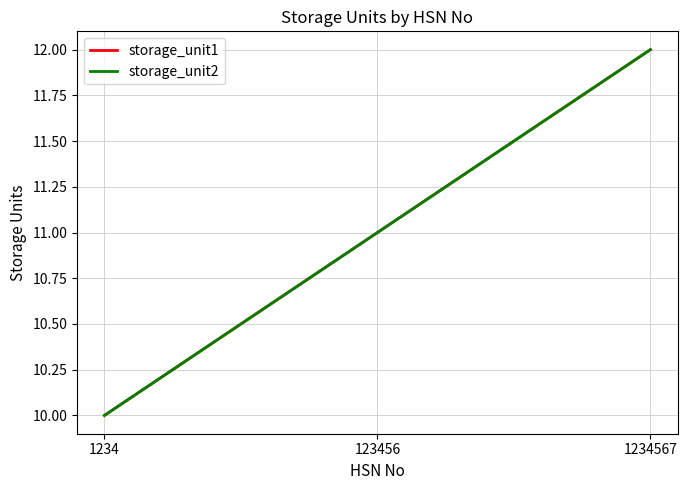

What is the total value across all series at 123456?

22